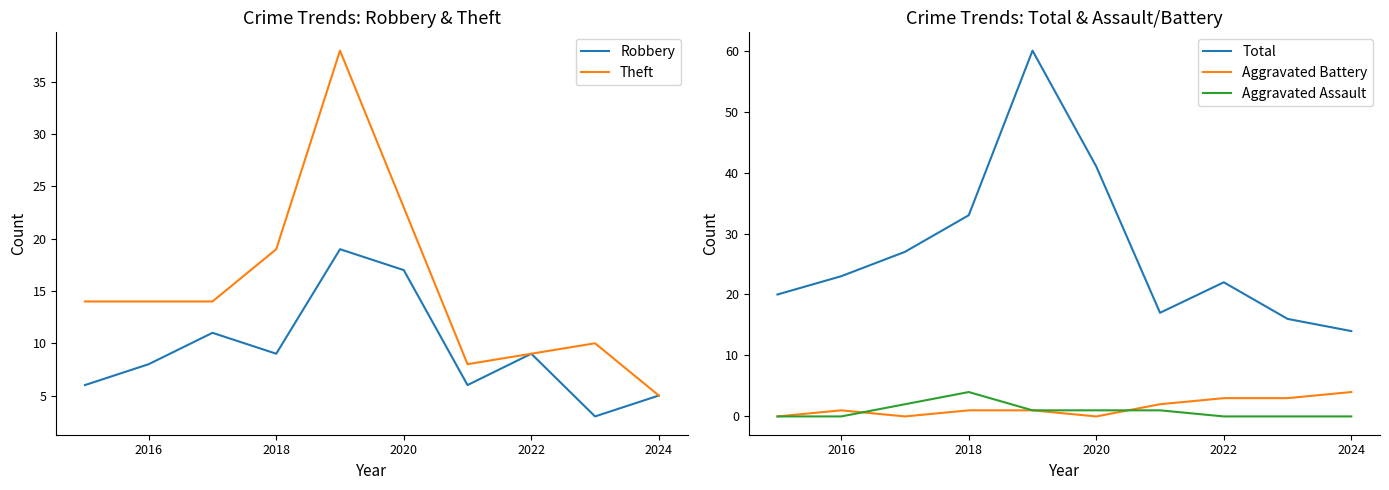

What is the maximum value for Robbery?

19